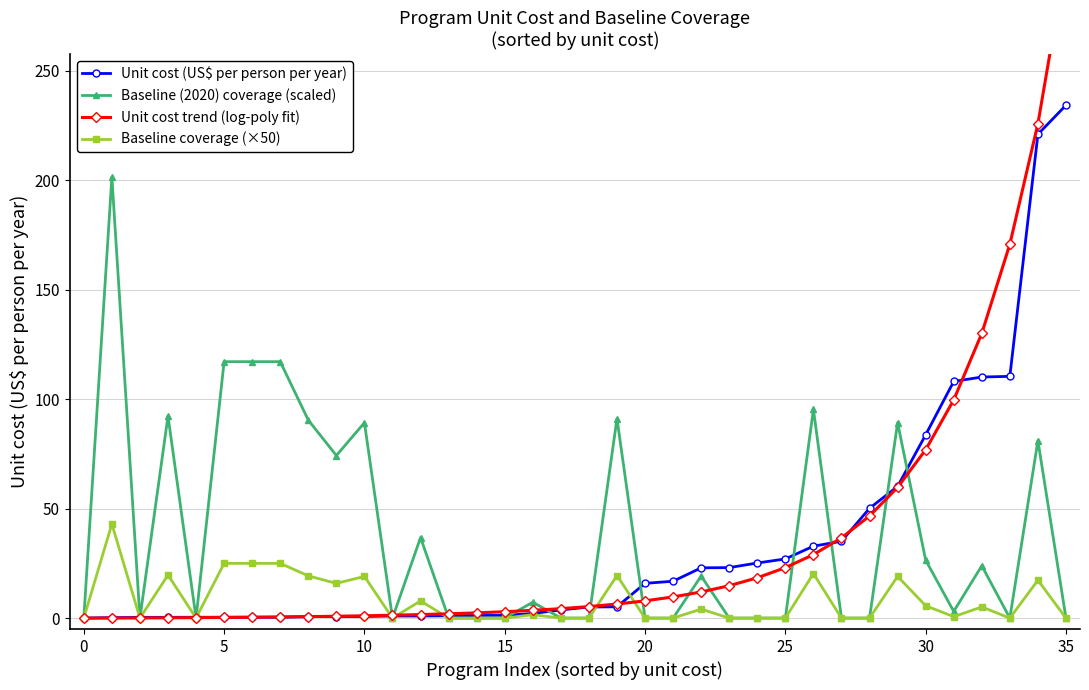

Which label corresponds to the largest value in the chart?

35